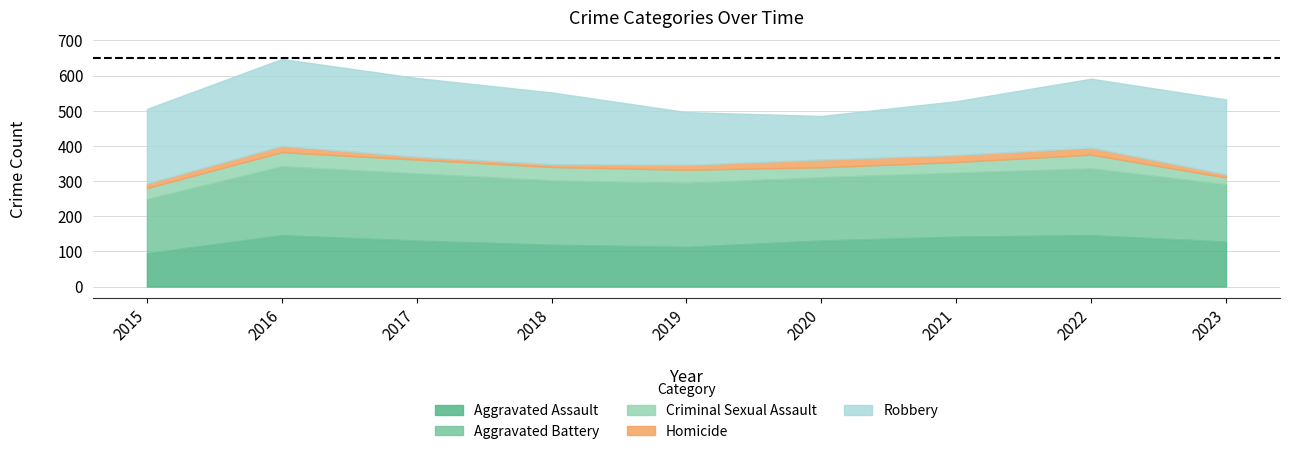

What is the greatest value displayed?

247